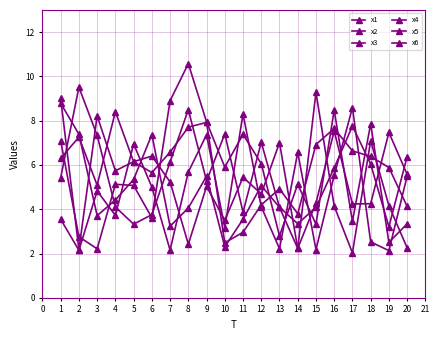

Is the value of x1 at 13 greater than the value of x5 at 16?

No